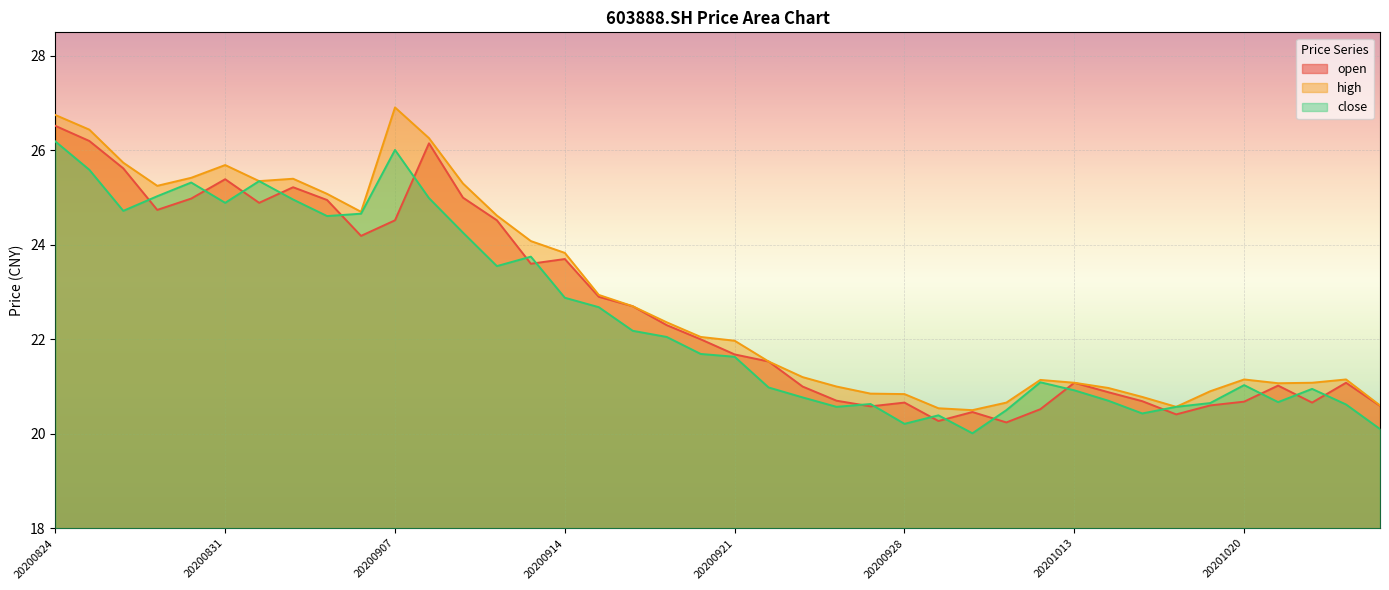

True or false: open has a value of 20.7 at 20201015.

True